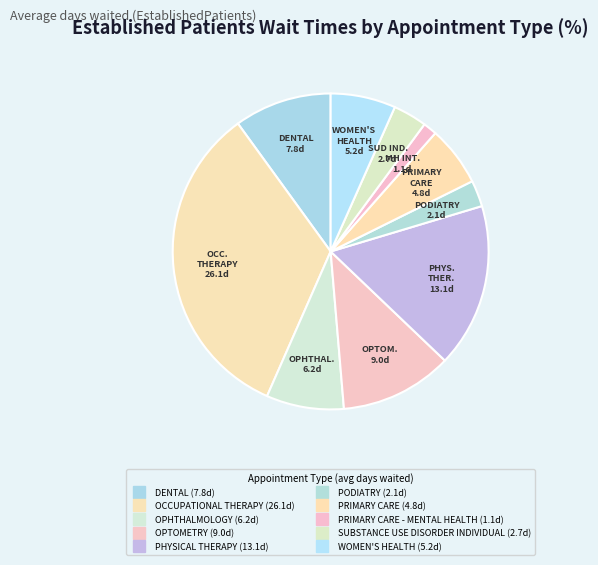

How many slices are in this pie chart?

10